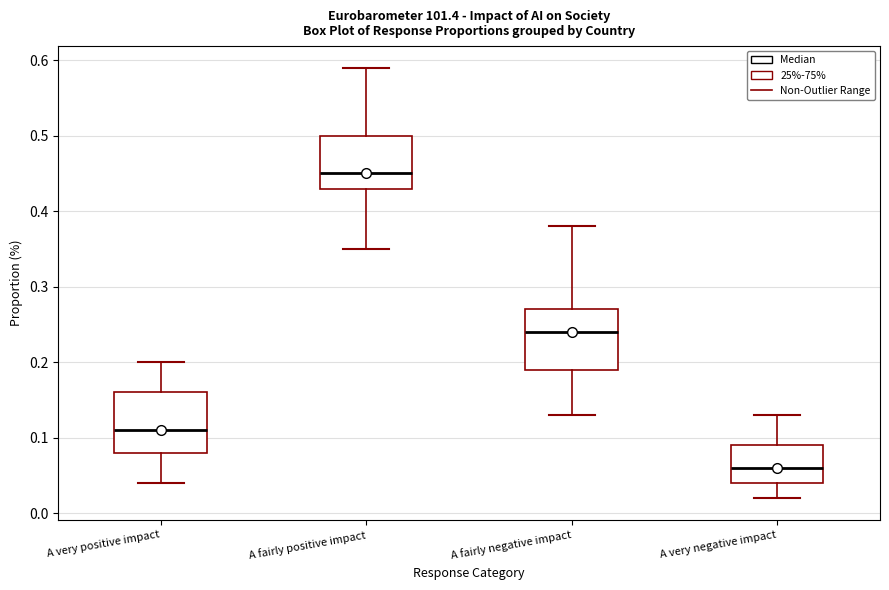

Which box's median line is the highest?

A fairly positive impact